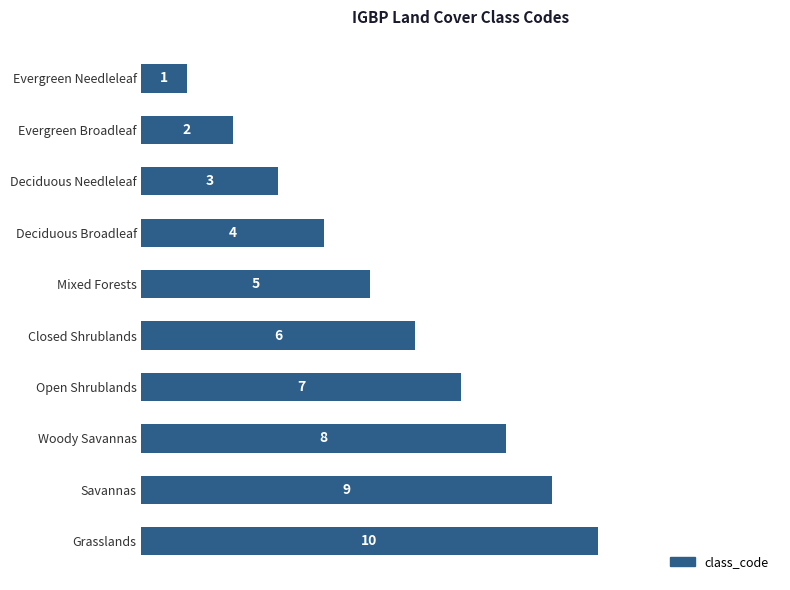

Is it true that the value at Mixed Forests is 5?

True